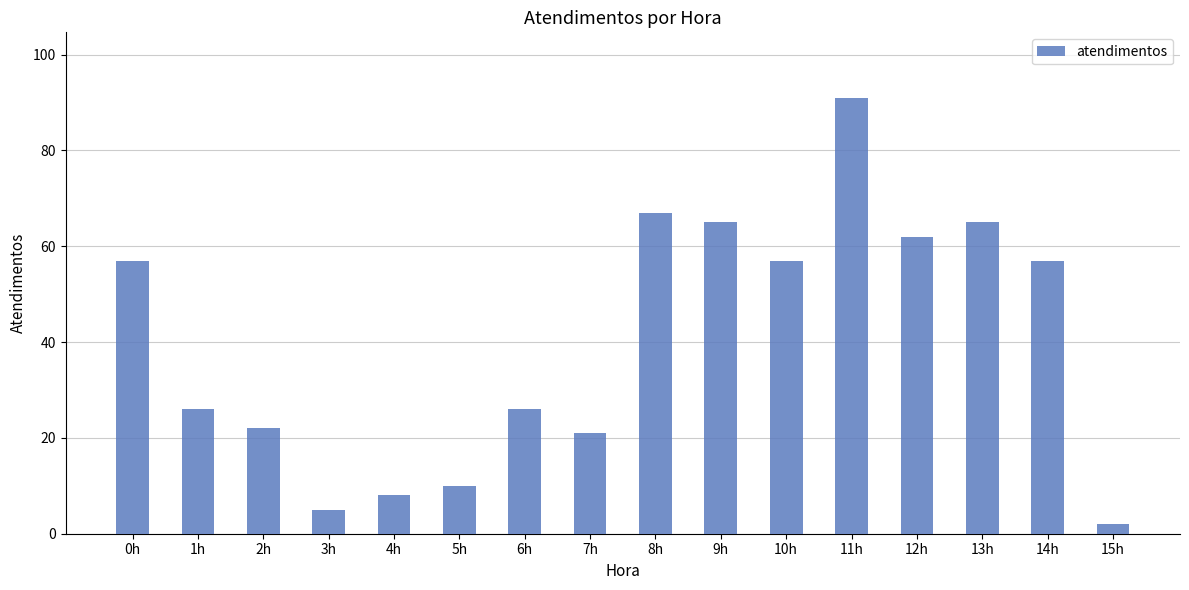

What is the ratio of the value at 12h to the value at 15h?

31.0